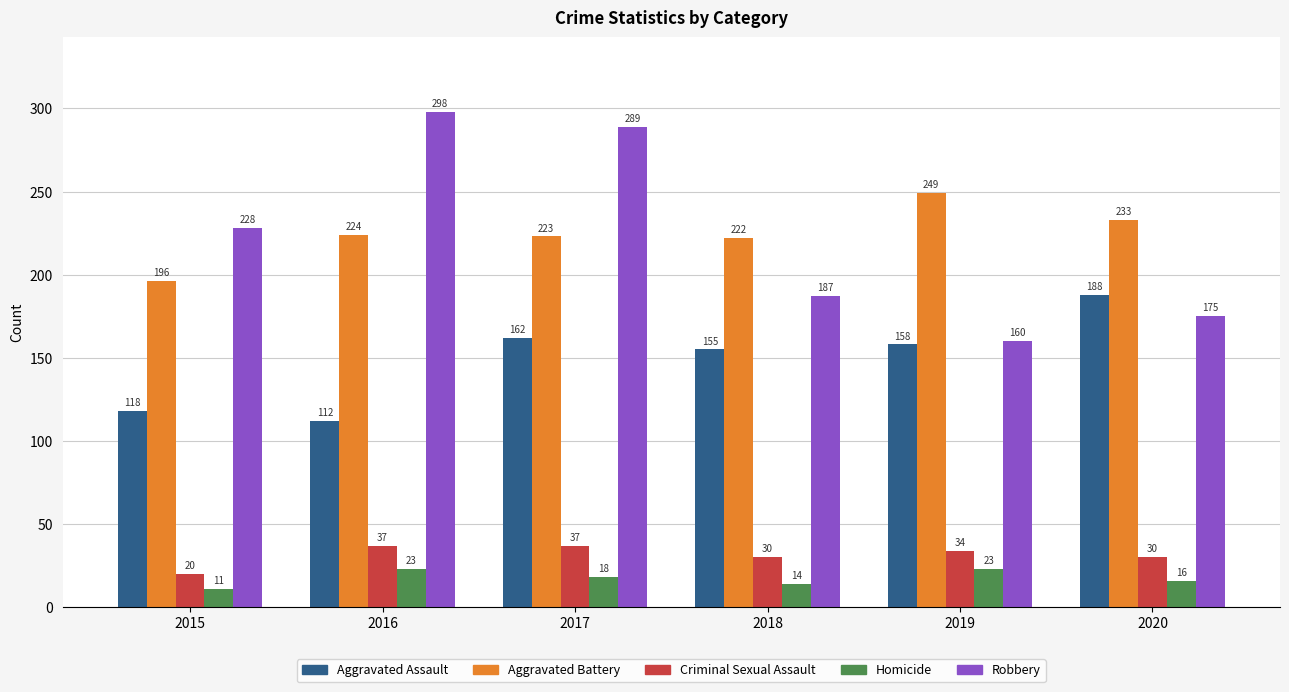

At which label does Criminal Sexual Assault first exceed 34?

2016